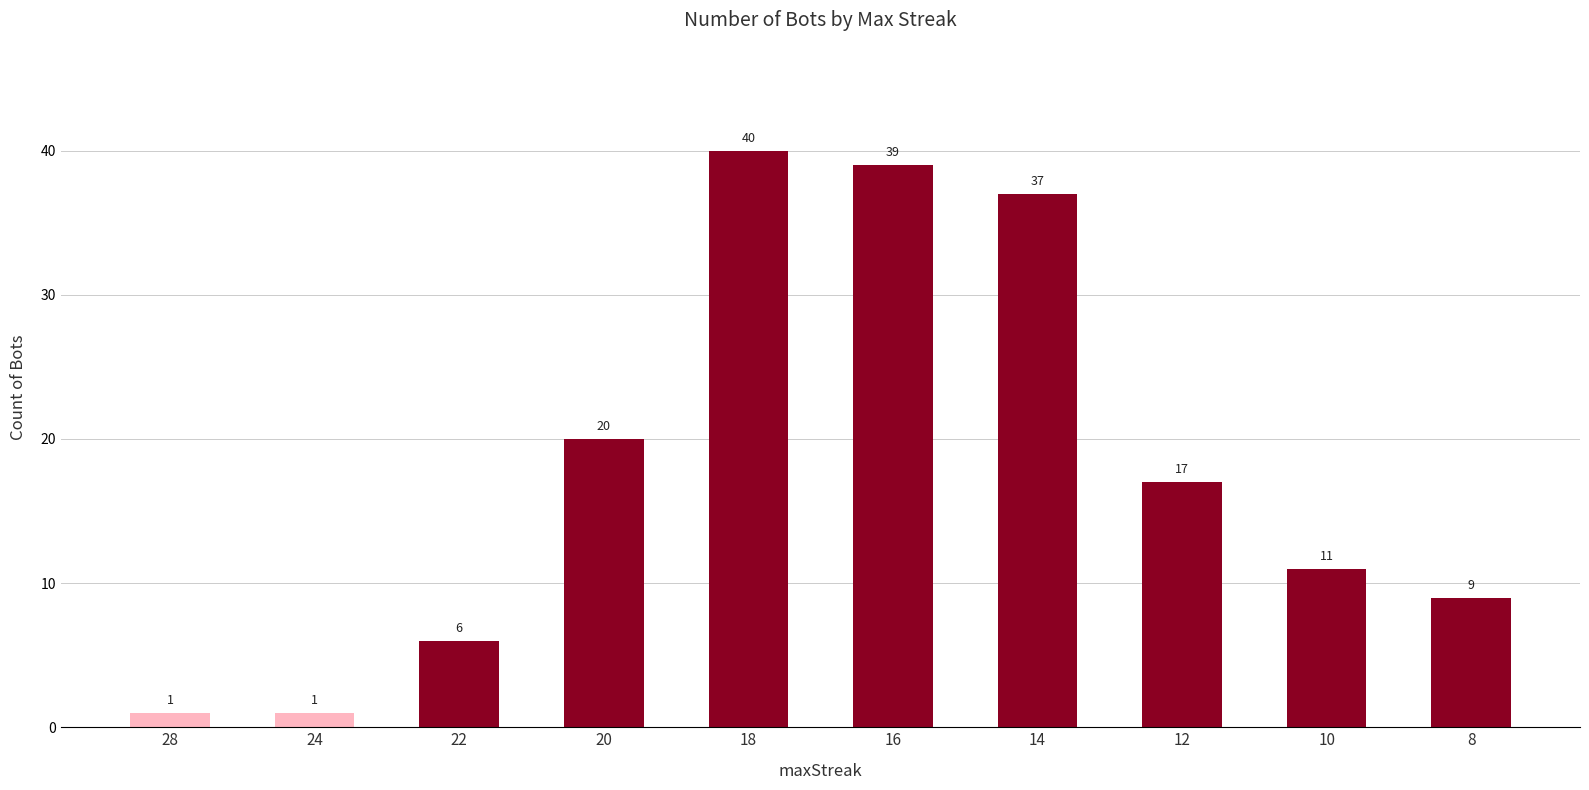

Reading left to right, extract all data points from this chart.

1	1	6	20	40	39	37	17	11	9